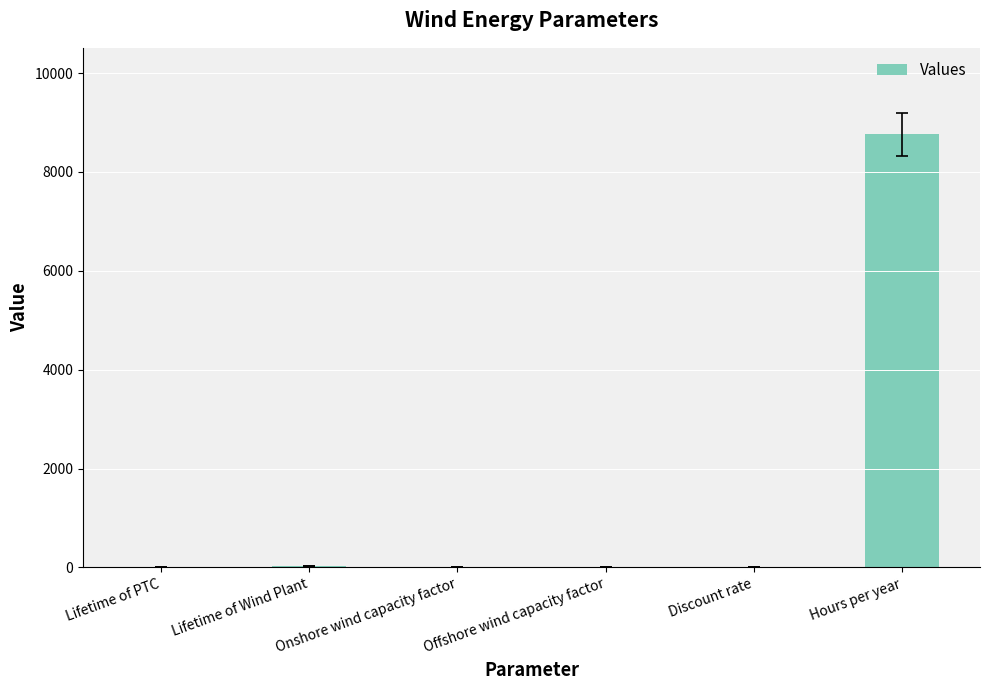

Count the number of data series in this chart.

1